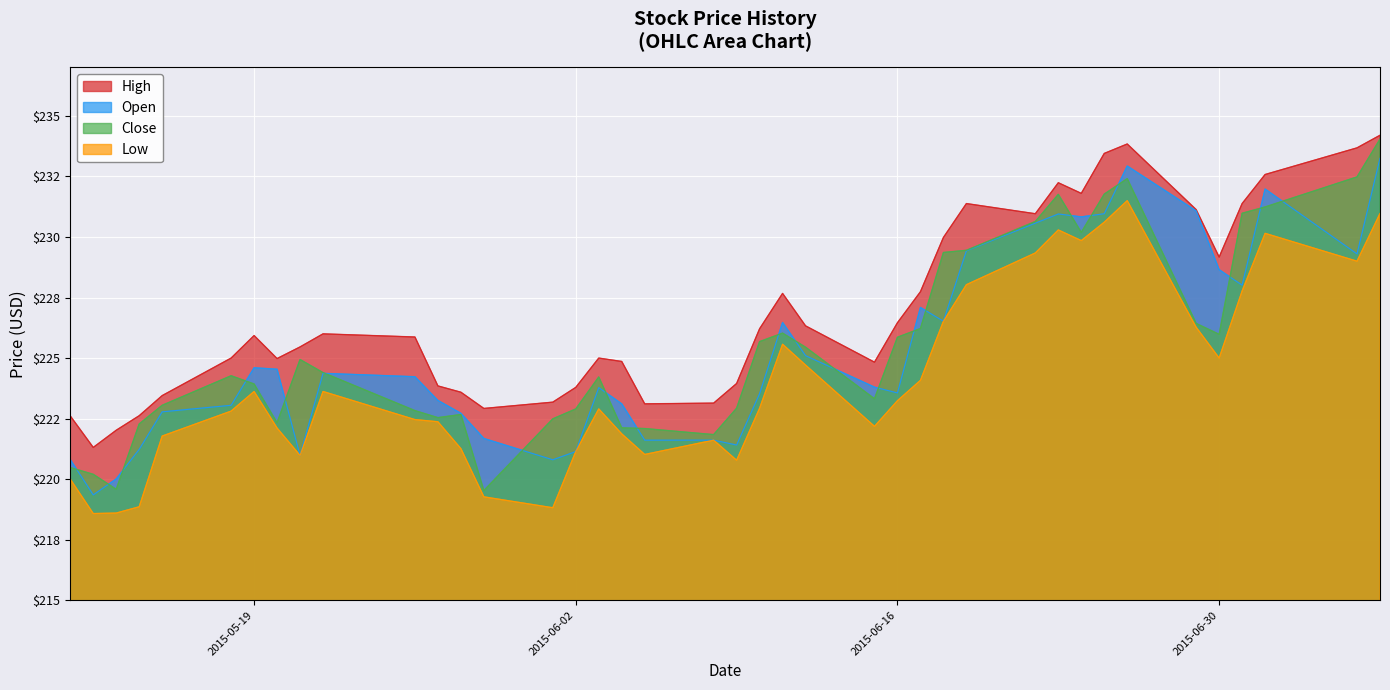

What is the value of the High point at the 37th from the left?

231.4